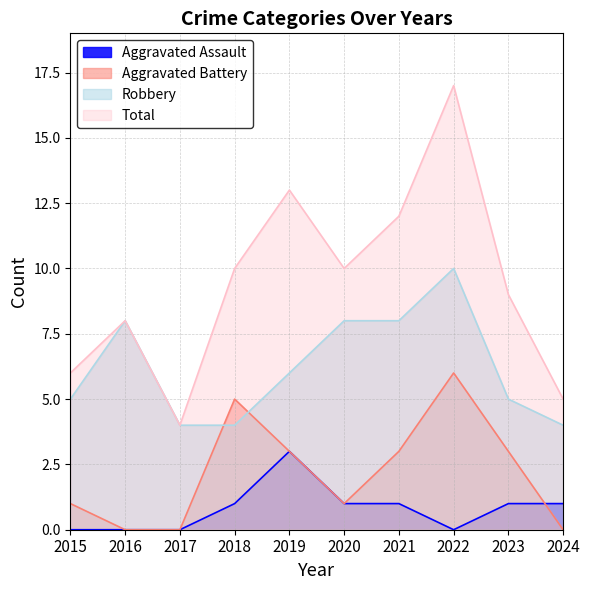

Where is the first local minimum for Total?

2017